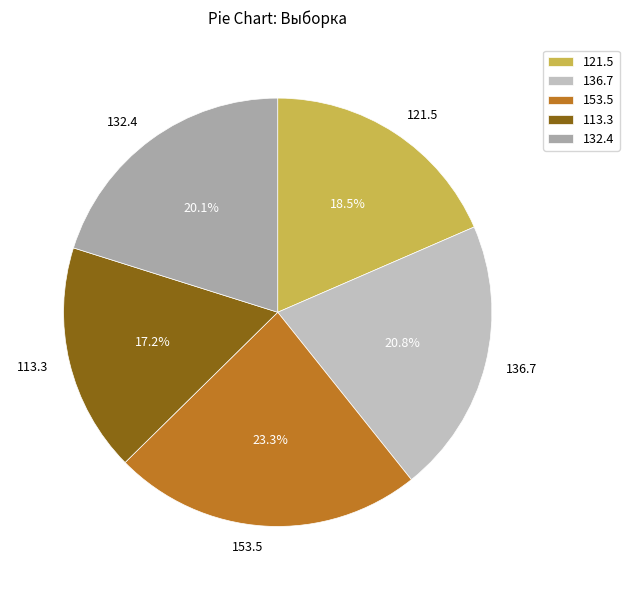

Count the number of slices in the pie.

5